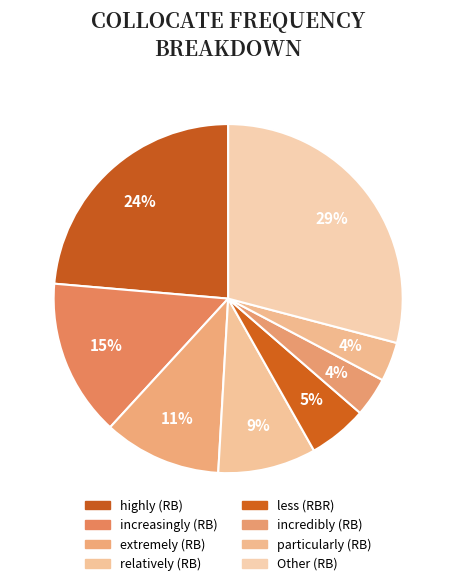

To the nearest percent, what is the combined percentage of increasingly (RB) and Other (RB)?

44%